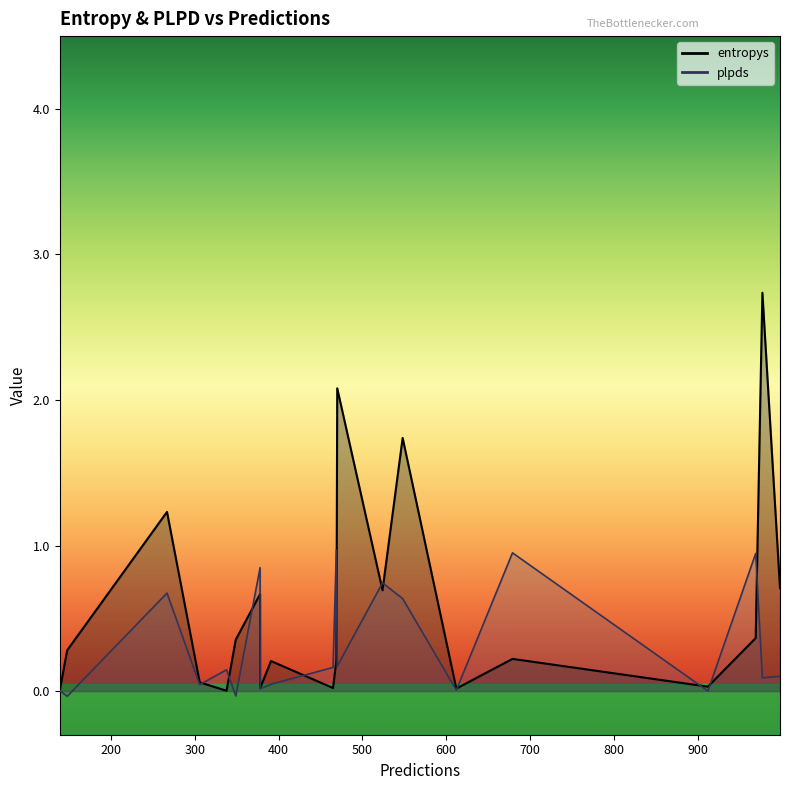

At which category does the chart reach its minimum across all series?

148